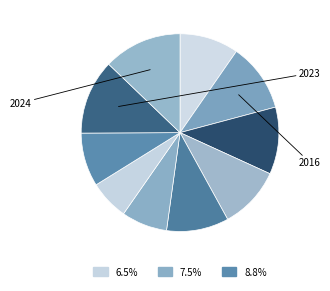

Count the number of slices in the pie.

10